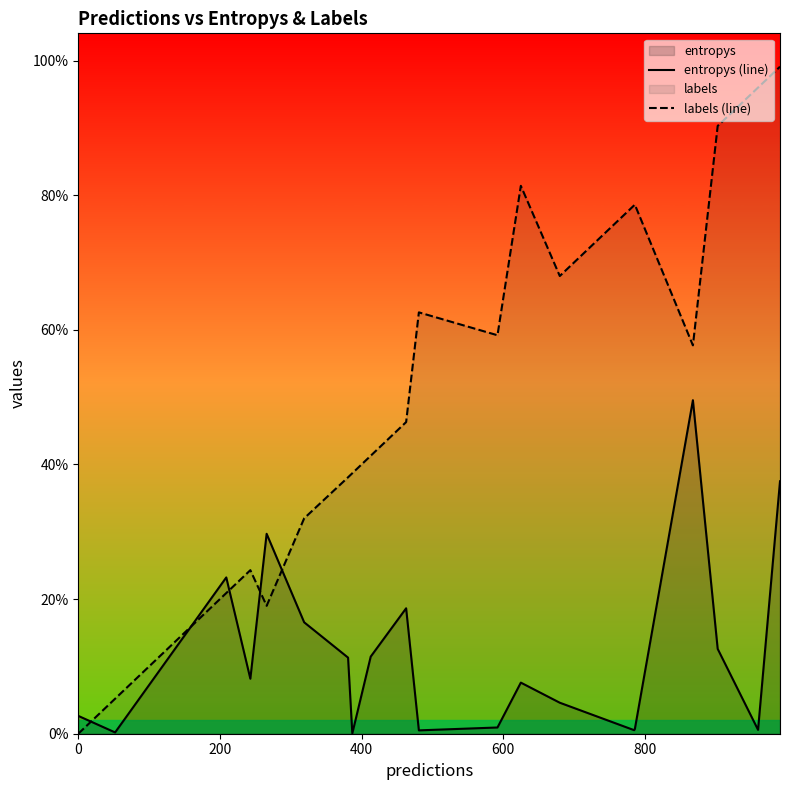

Count the number of categories in the chart.

20